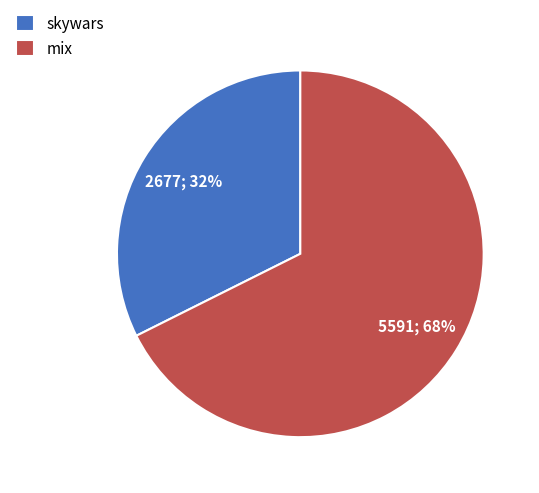

Rank the categories by value from lowest to highest.

skywars, mix